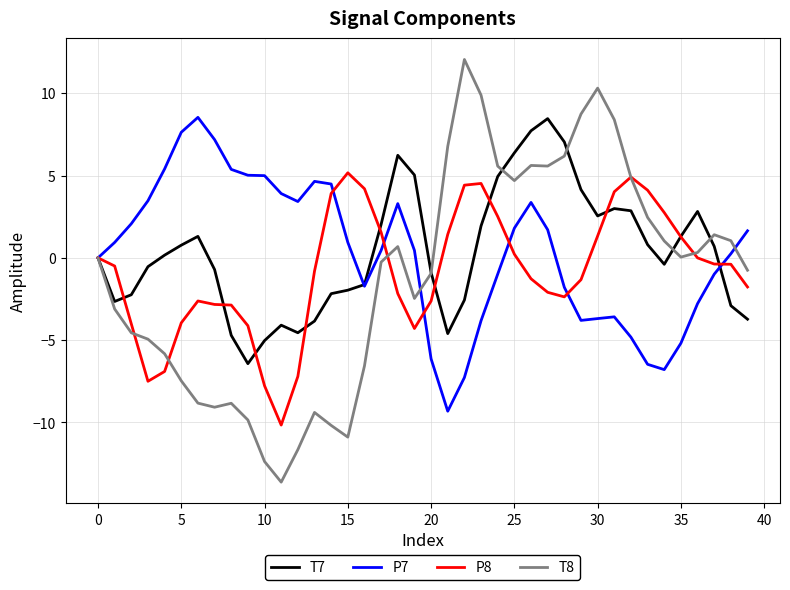

True or false: T8 has more than 1 interior local peaks.

True